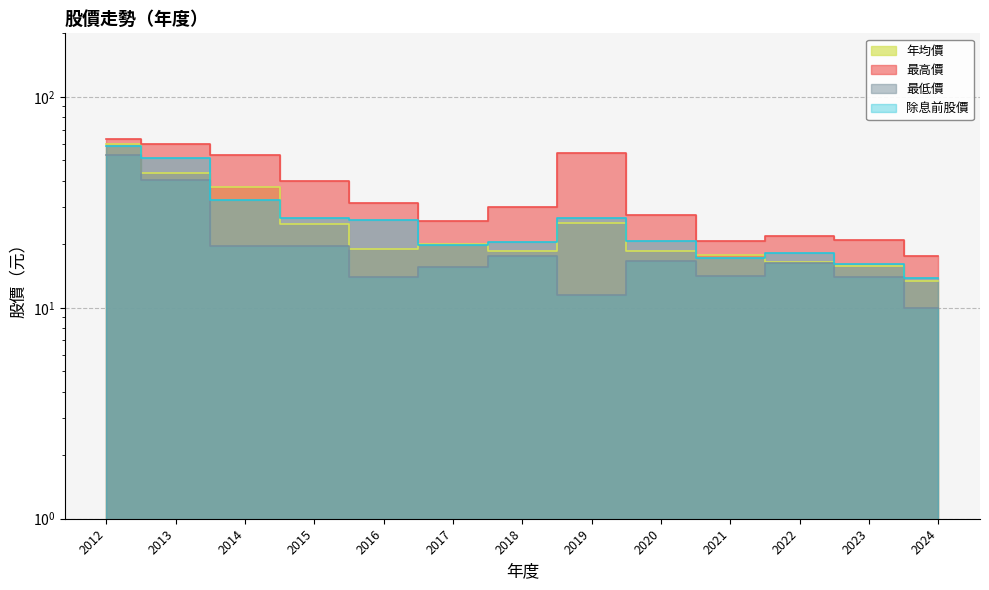

At which label does 最高價 reach its minimum?

2024